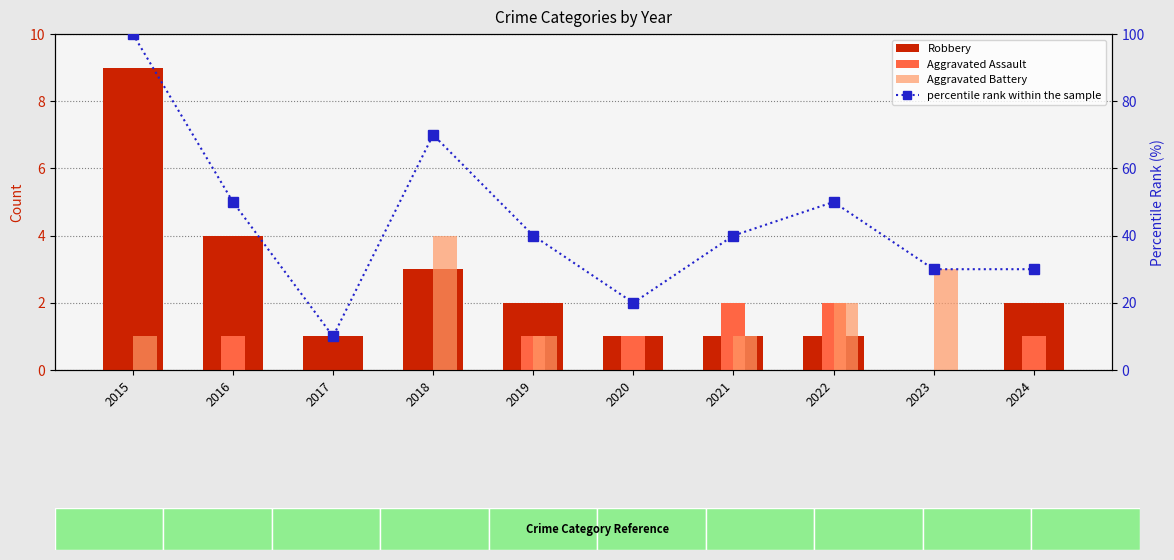

Reading left to right, extract all data points from this chart.

Robbery: 2015=9	2016=4	2017=1	2018=3	2019=2	2020=1	2021=1	2022=1	2023=0	2024=2
Aggravated Assault: 2015=0	2016=1	2017=0	2018=0	2019=1	2020=1	2021=2	2022=2	2023=0	2024=1
Aggravated Battery: 2015=1	2016=0	2017=0	2018=4	2019=1	2020=0	2021=1	2022=2	2023=3	2024=0
percentile rank within the sample: 2015=100	2016=50	2017=10	2018=70	2019=40	2020=20	2021=40	2022=50	2023=30	2024=30